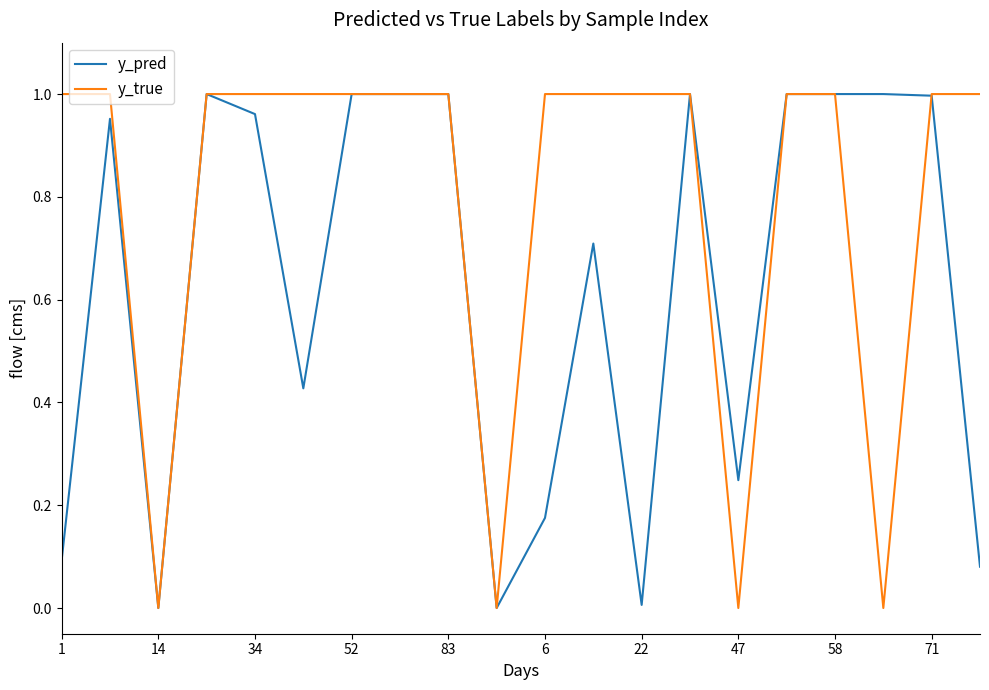

Which series has the largest range (max minus min)?

y_true